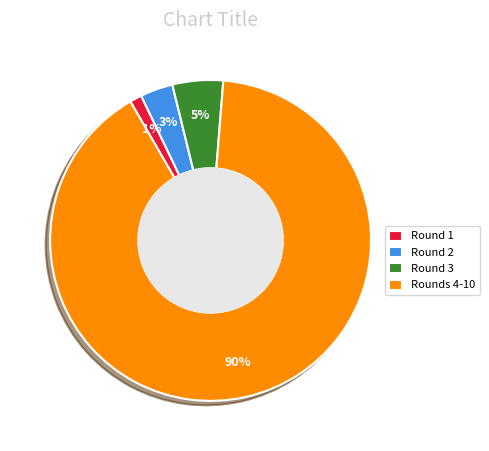

Does any single category account for the majority?

Yes